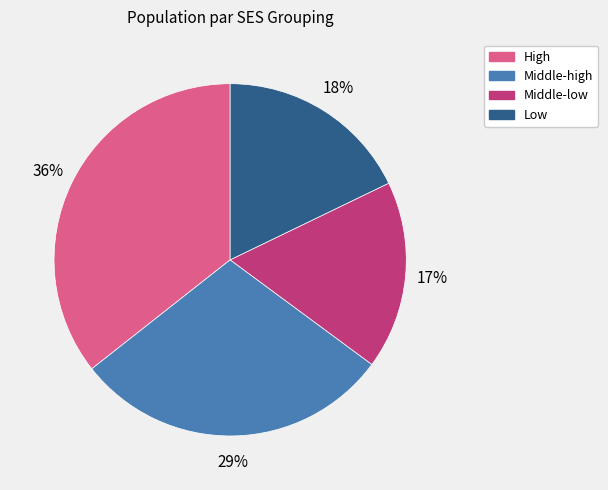

Does any single category account for the majority?

No